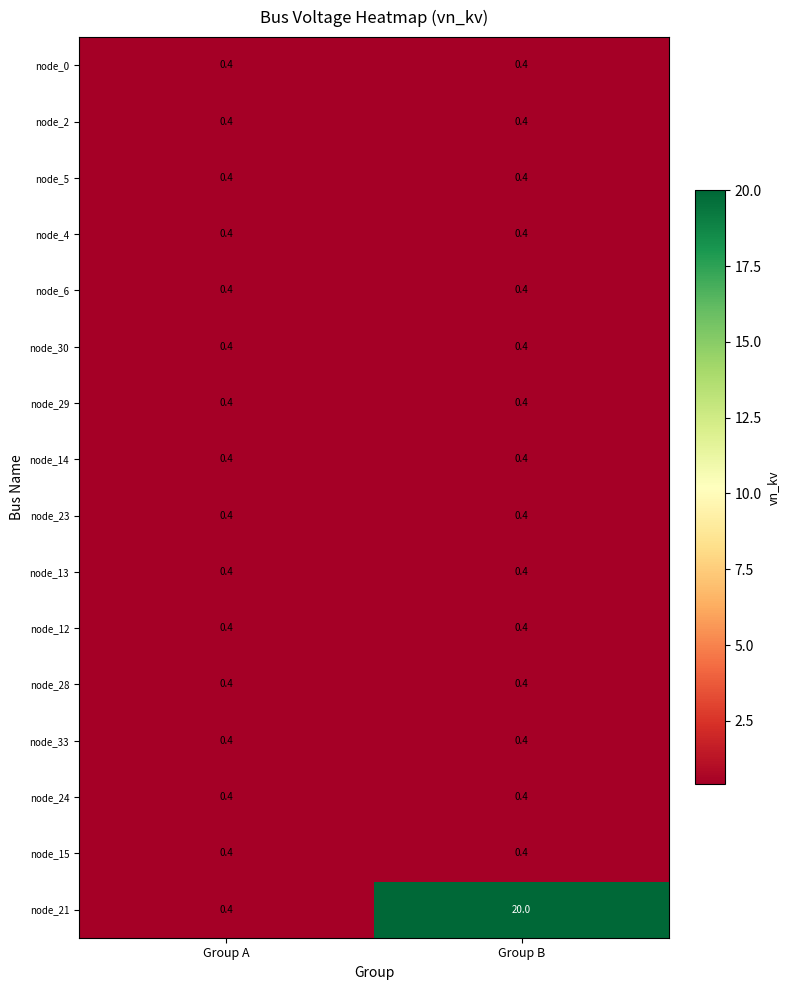

The value of node_24 at Group A is 0.4. True or false?

True